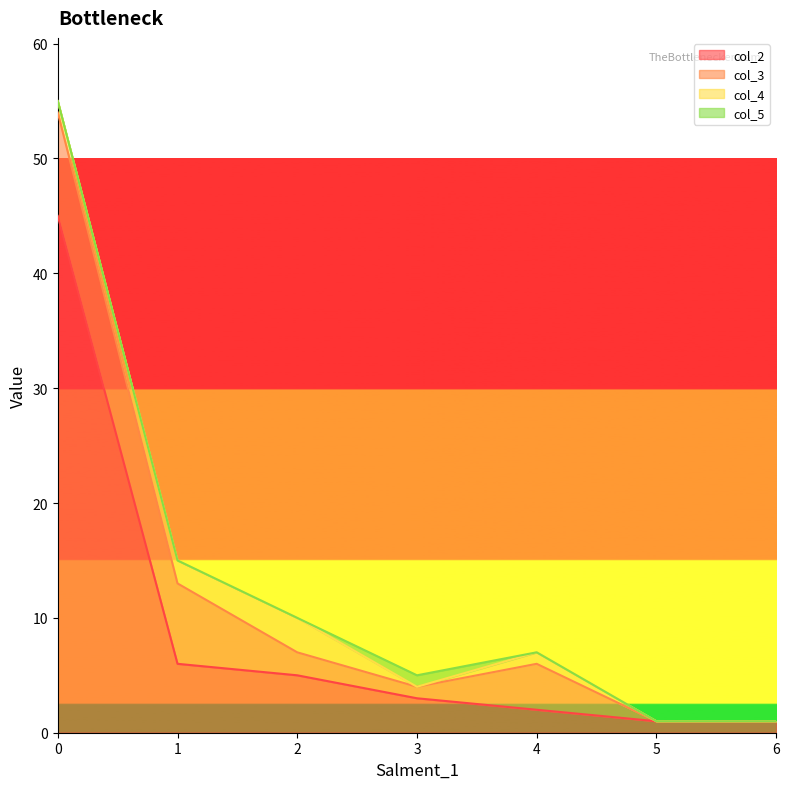

Is it true that col_2 equals 74 at 0?

False